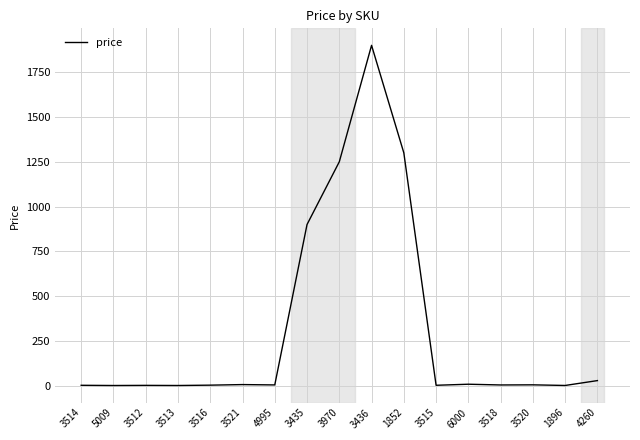

True or false: the data shows 2.7 at 3514.

True